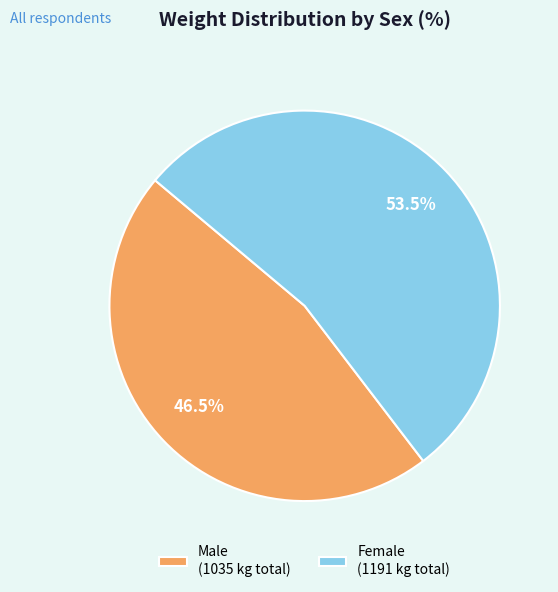

Does any single category account for the majority?

Yes